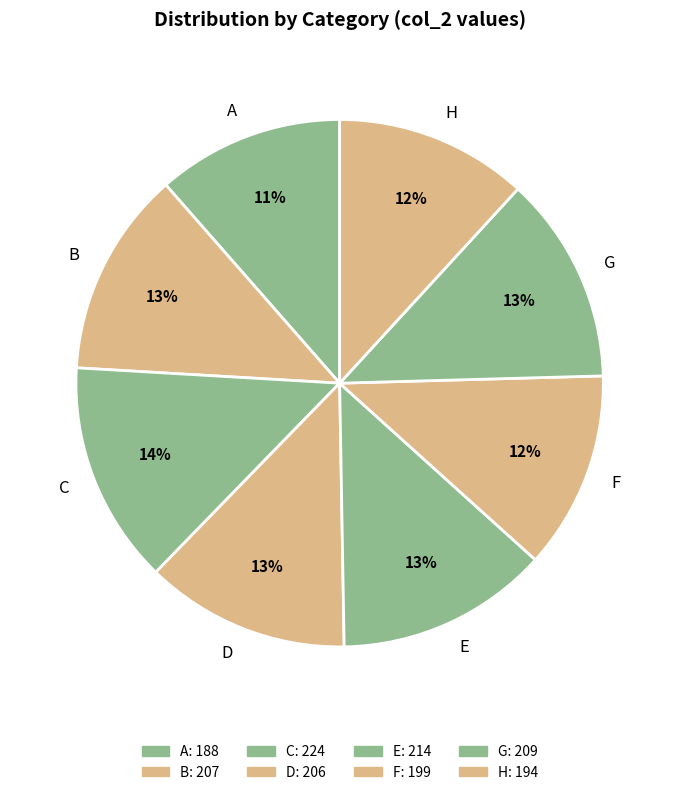

Approximately how many times larger is the value at F compared to H?

1.0